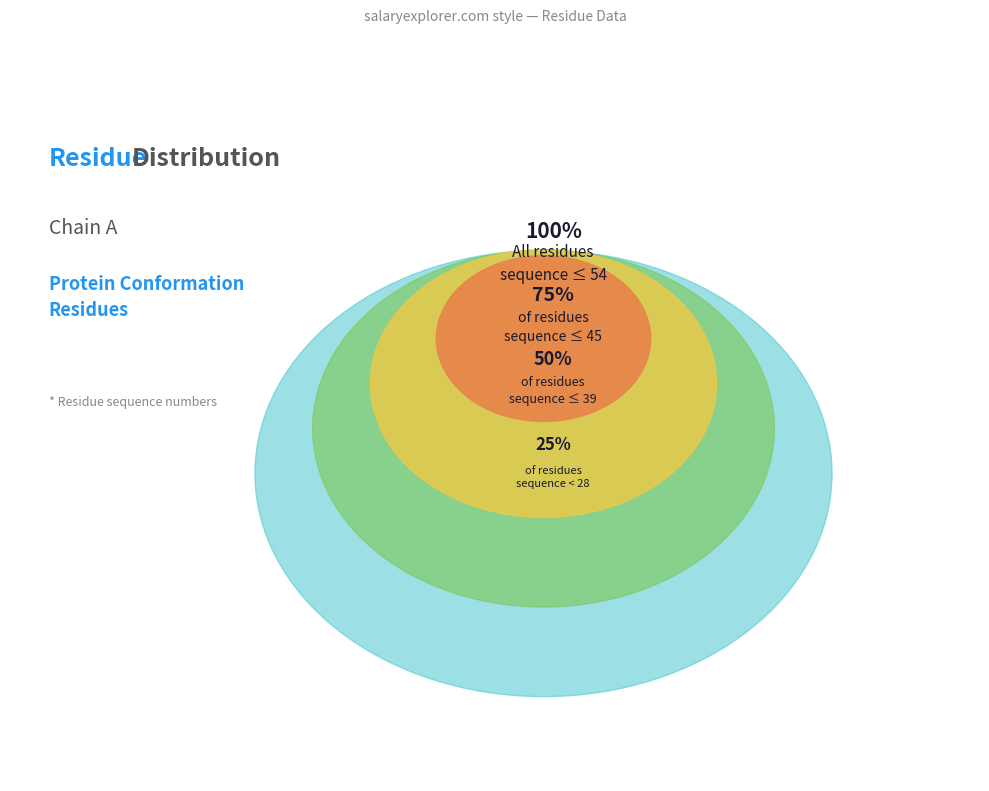

Between HIS-41 and LEU-27, which is larger?

HIS-41